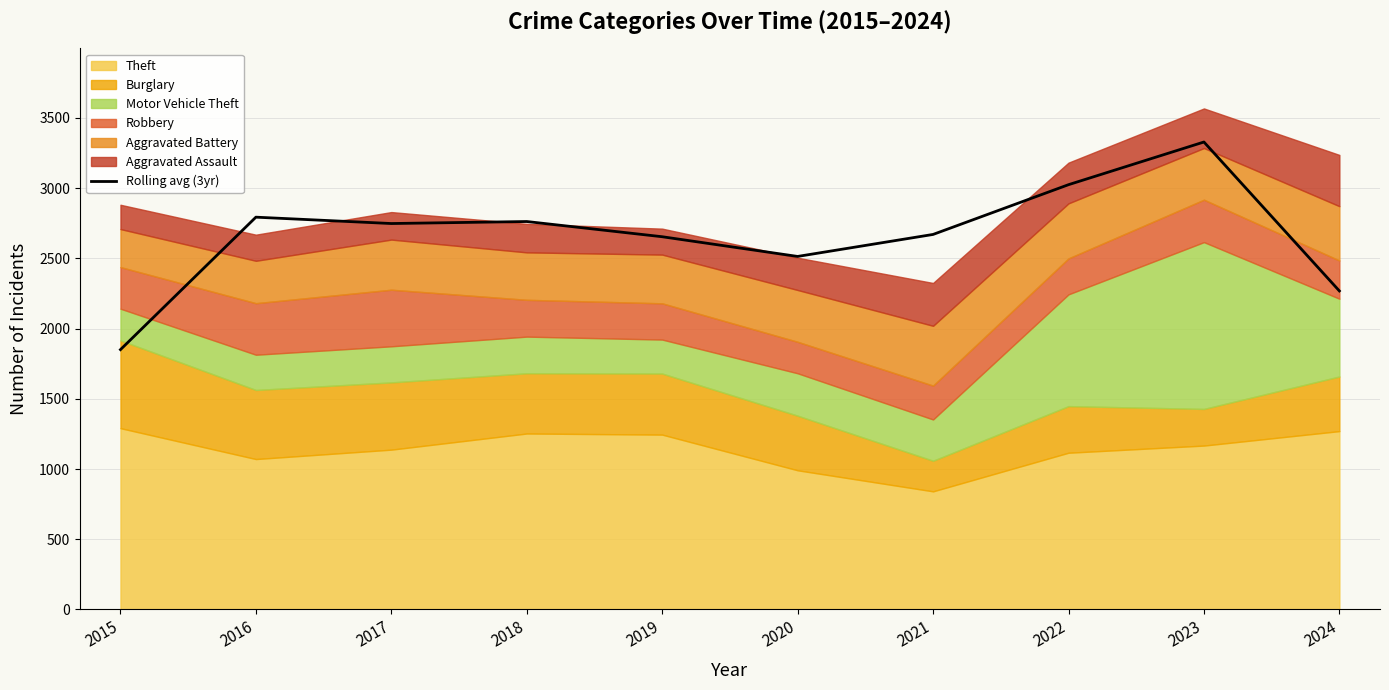

What is the change in value from 2015 to 2018?

+912.3